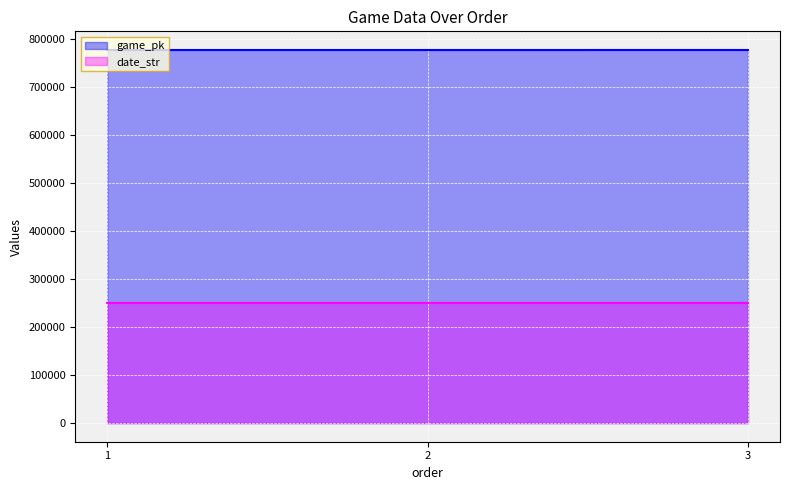

At how many categories does at least one series exceed 338249?

3